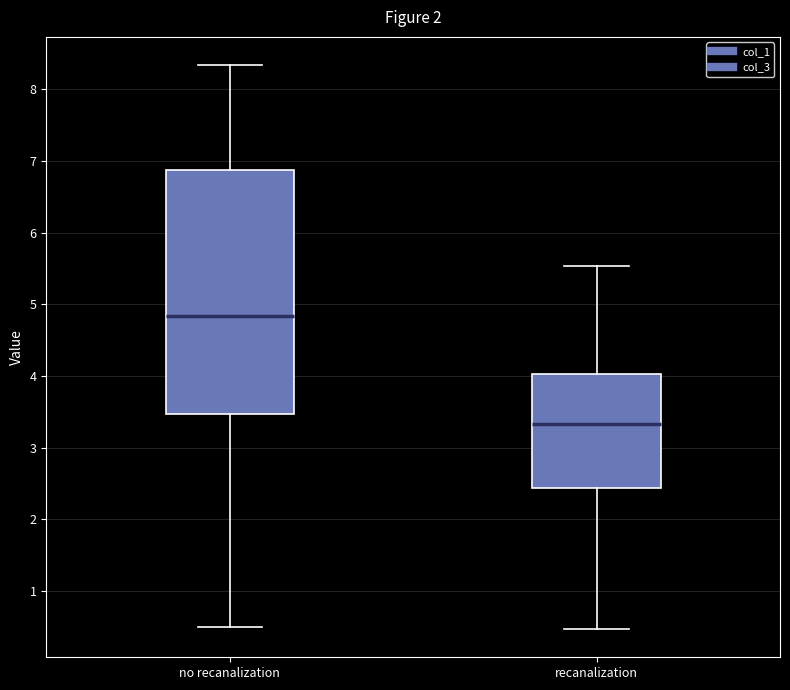

Reading left to right, transcribe this box plot: for each box, give where its median line is, the range the box spans, and where its two whiskers end, as read against the y-axis. The values are not printed on the chart, so give them approximately, as read against the axis.

no recanalization: median 4.8, box 3.5 to 6.9, whiskers 0.5 to 8.3
recanalization: median 3.3, box 2.4 to 4.0, whiskers 0.5 to 5.5